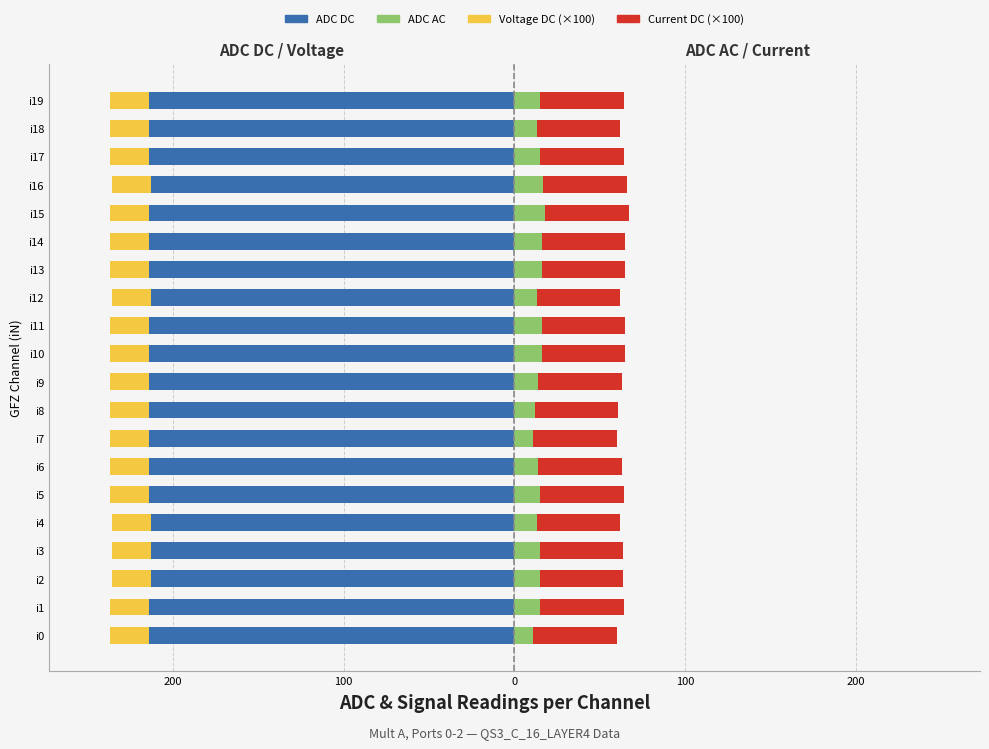

Which series has the widest spread of values?

ADC AC